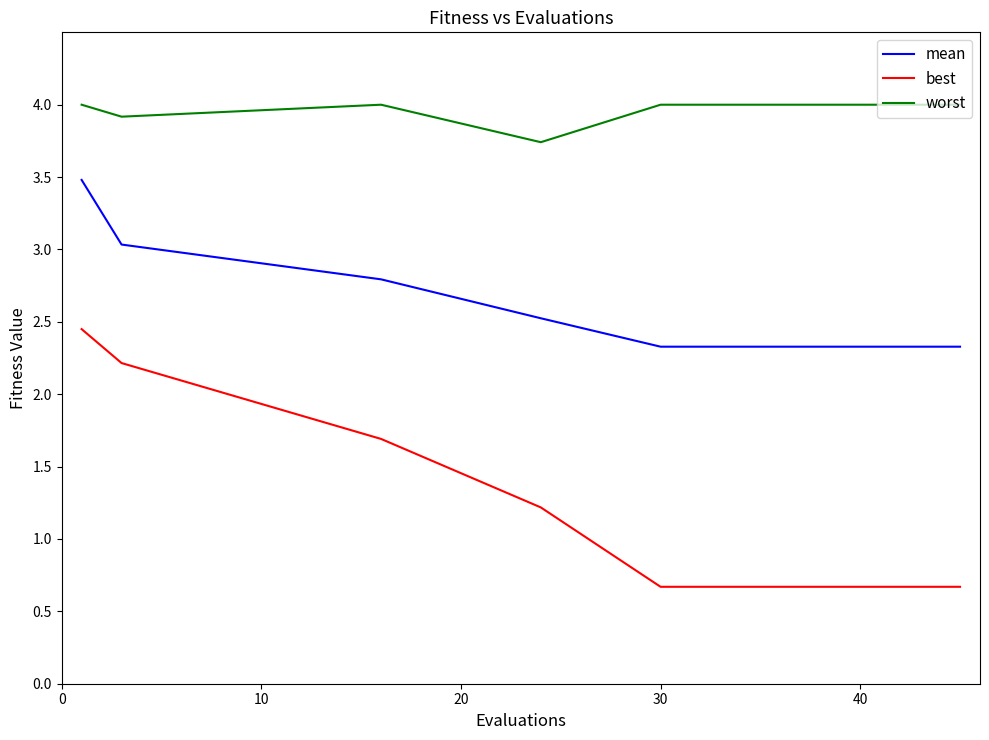

What are all the series names shown in the legend?

mean, best, worst